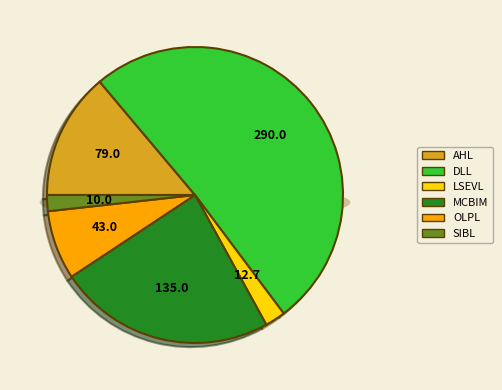

To the nearest percent, what portion does DLL represent?

51%